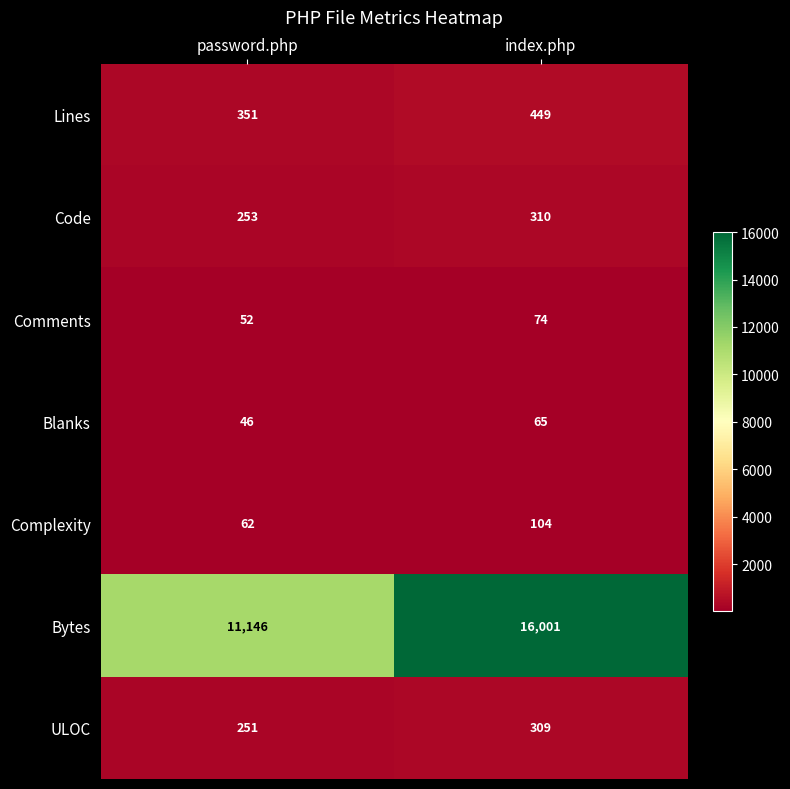

Where is Lines nearest to the value 400?

password.php